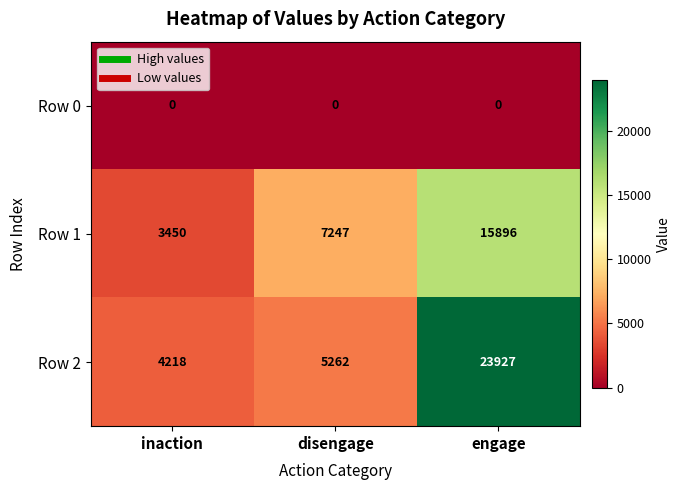

What is the difference between the Row 1 values at disengage and inaction?

3797